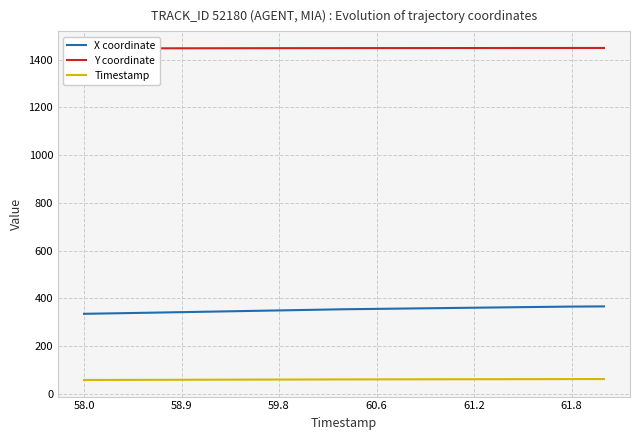

Which label corresponds to the smallest value in the chart?

58.0